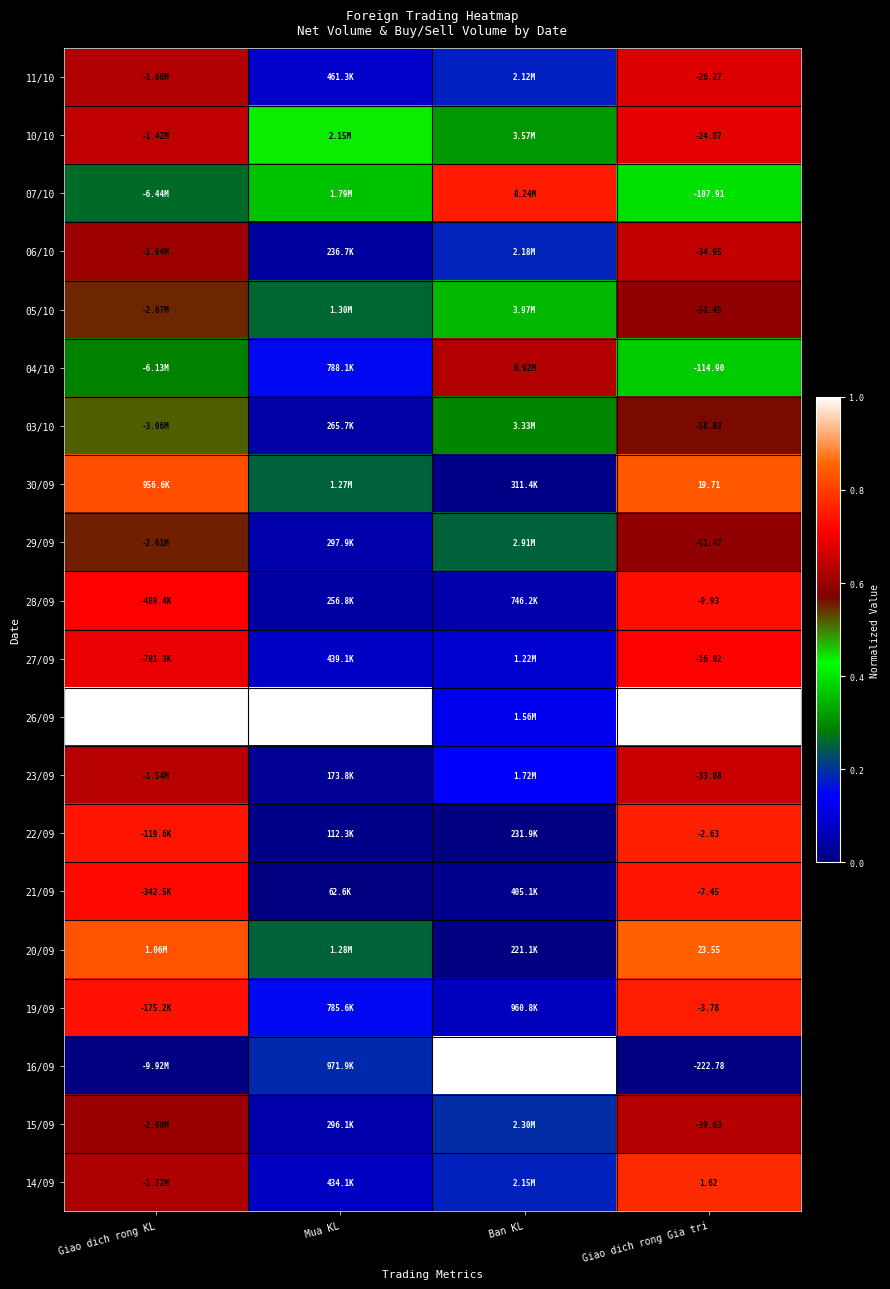

List the labels in order of 16/09 value, smallest first.

Giao dich rong KL, Giao dich rong Gia tri, Mua KL, Ban KL